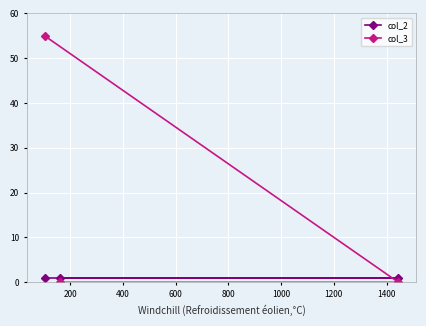

What is the greatest value displayed?

55